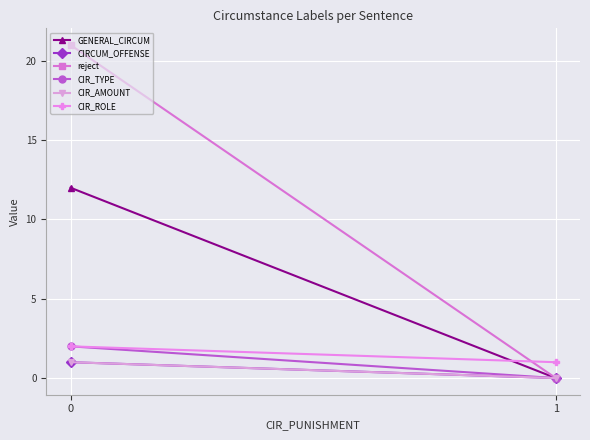

How many CIR_ROLE values are between 1 and 2?

2